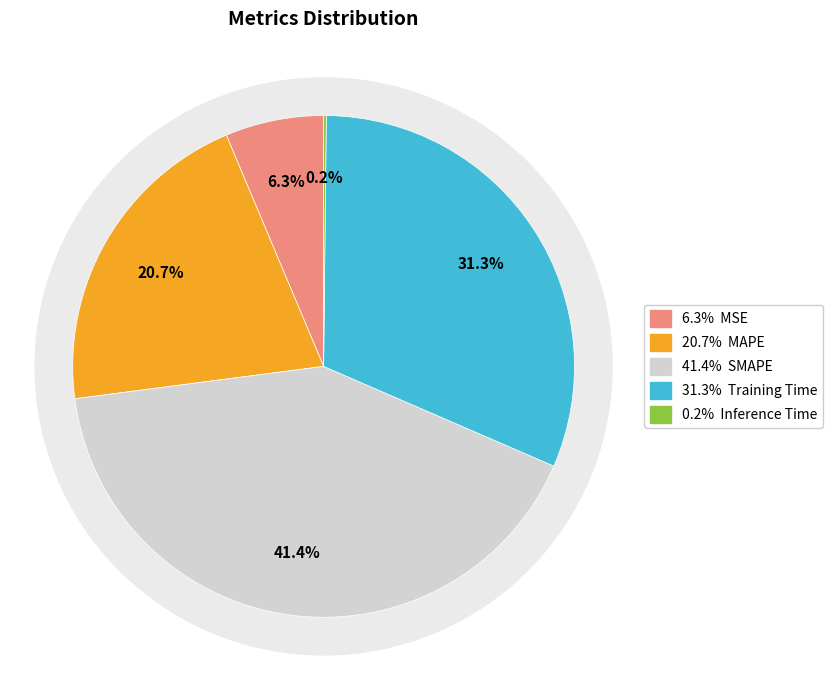

The MSE slice represents 6% of the pie. True or false?

True